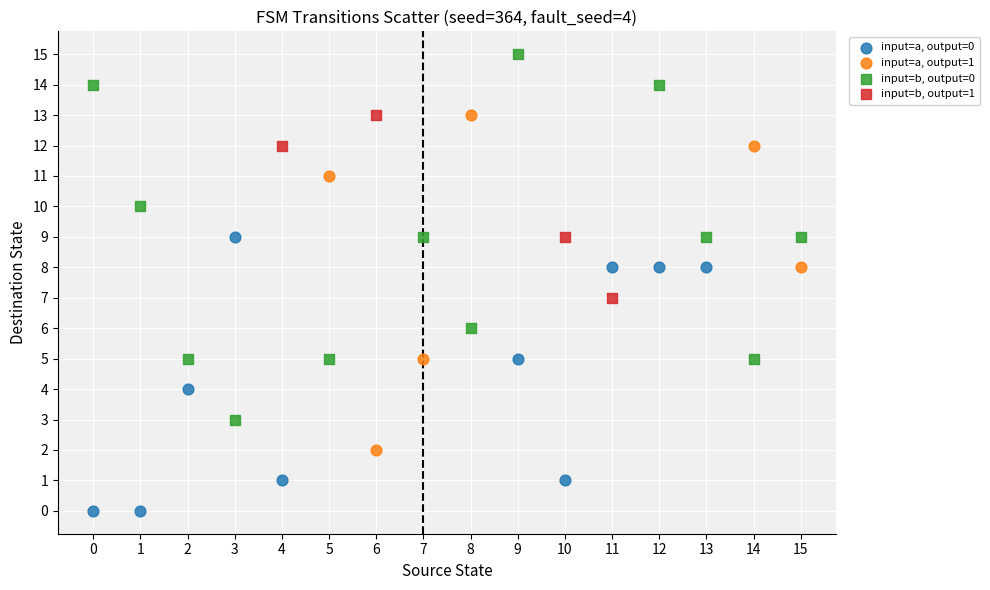

Which series has the largest Y range (max minus min)?

input=b, output=0